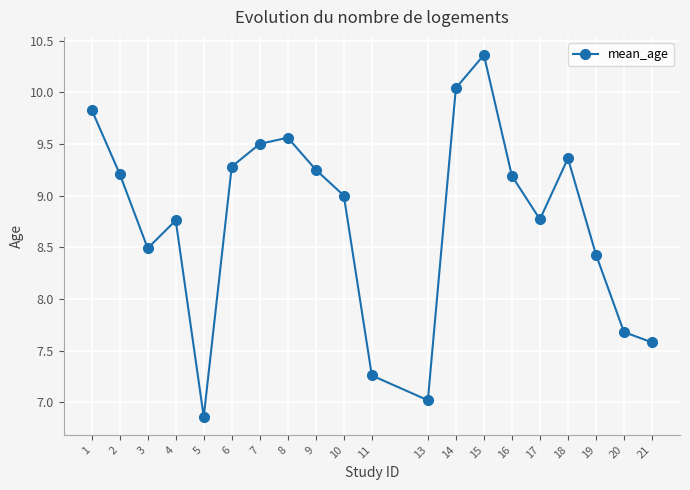

Where is the first local maximum?

4